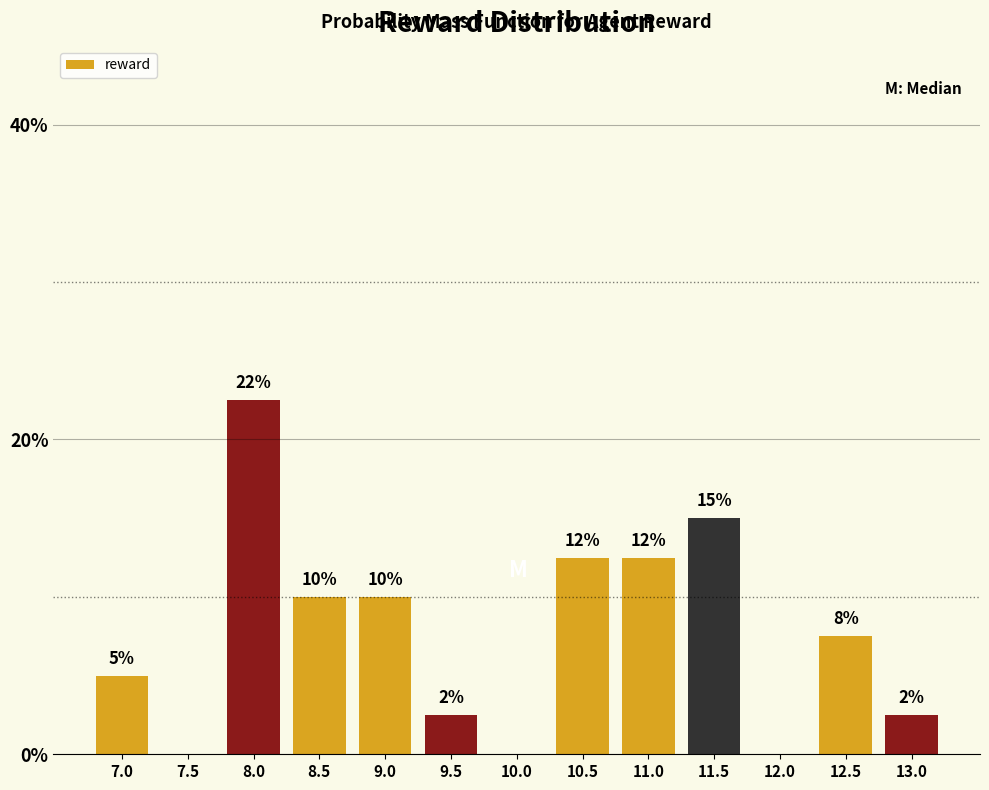

Are the bars horizontal?

No